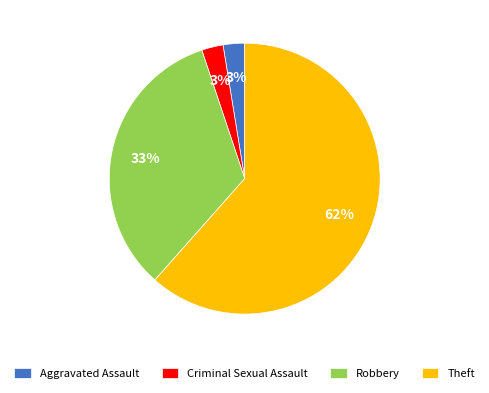

Which has a higher value, Robbery or Aggravated Assault?

Robbery